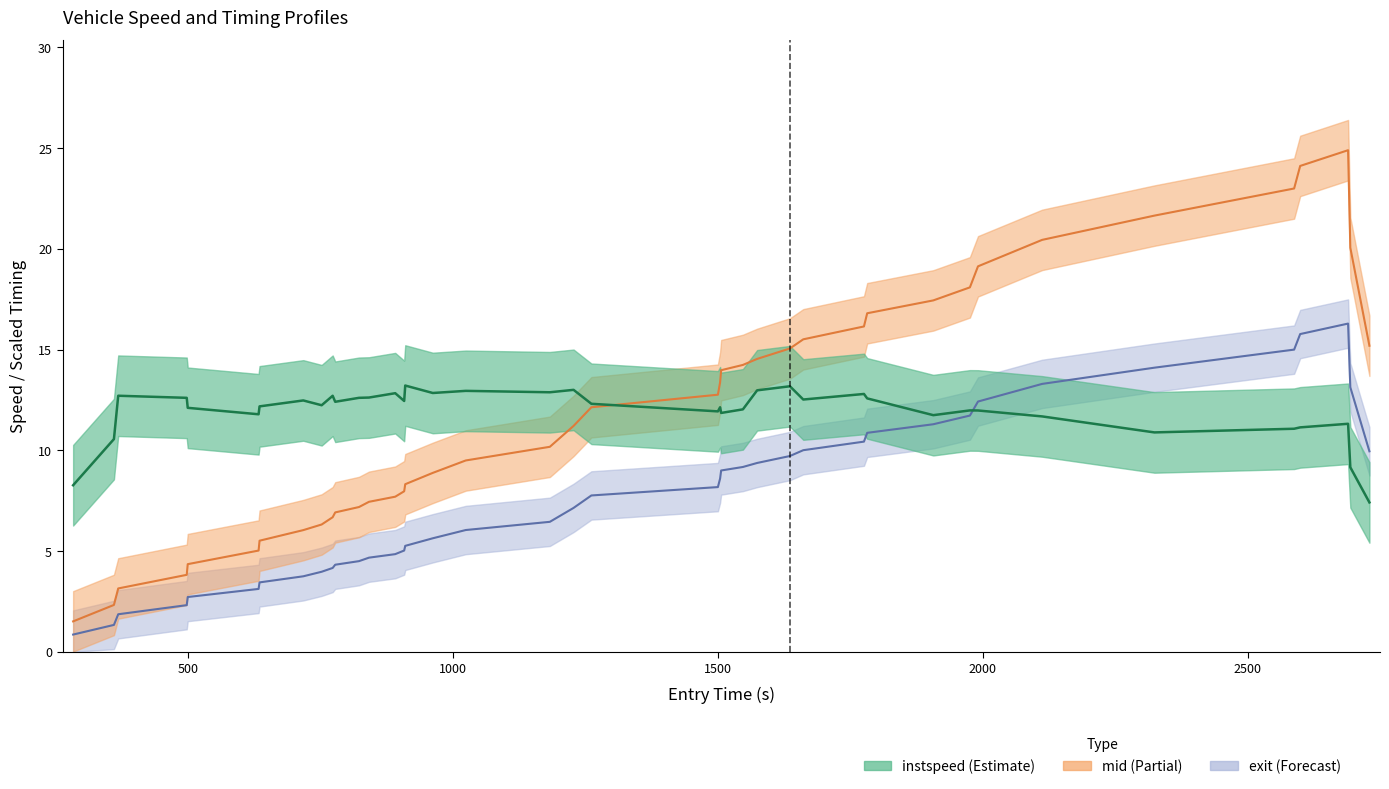

How many interior local valleys does the instspeed_line series have?

11